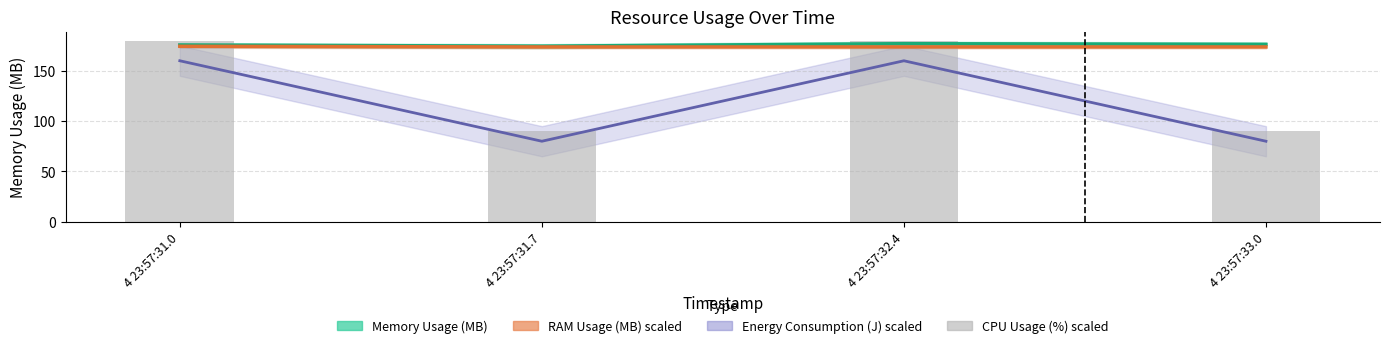

Count the values in the range 90 to 180.

4